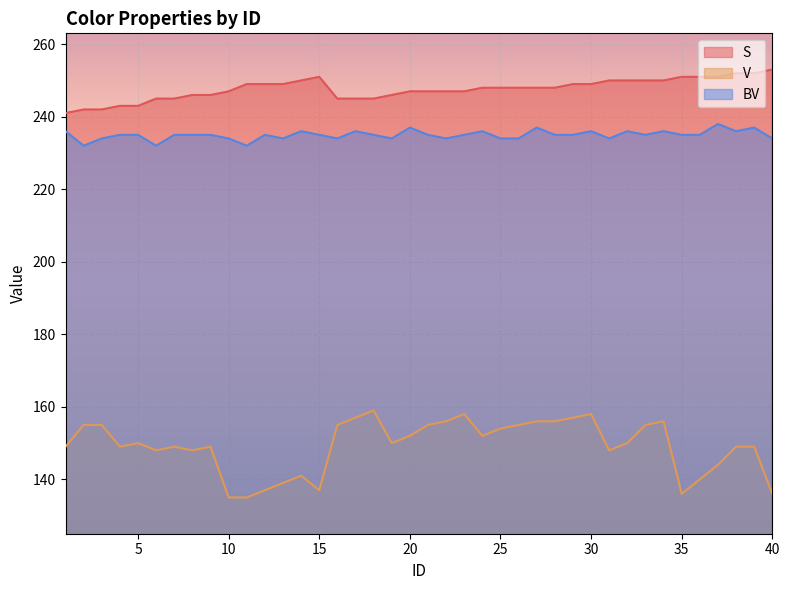

What is the sum of all S values?

9905